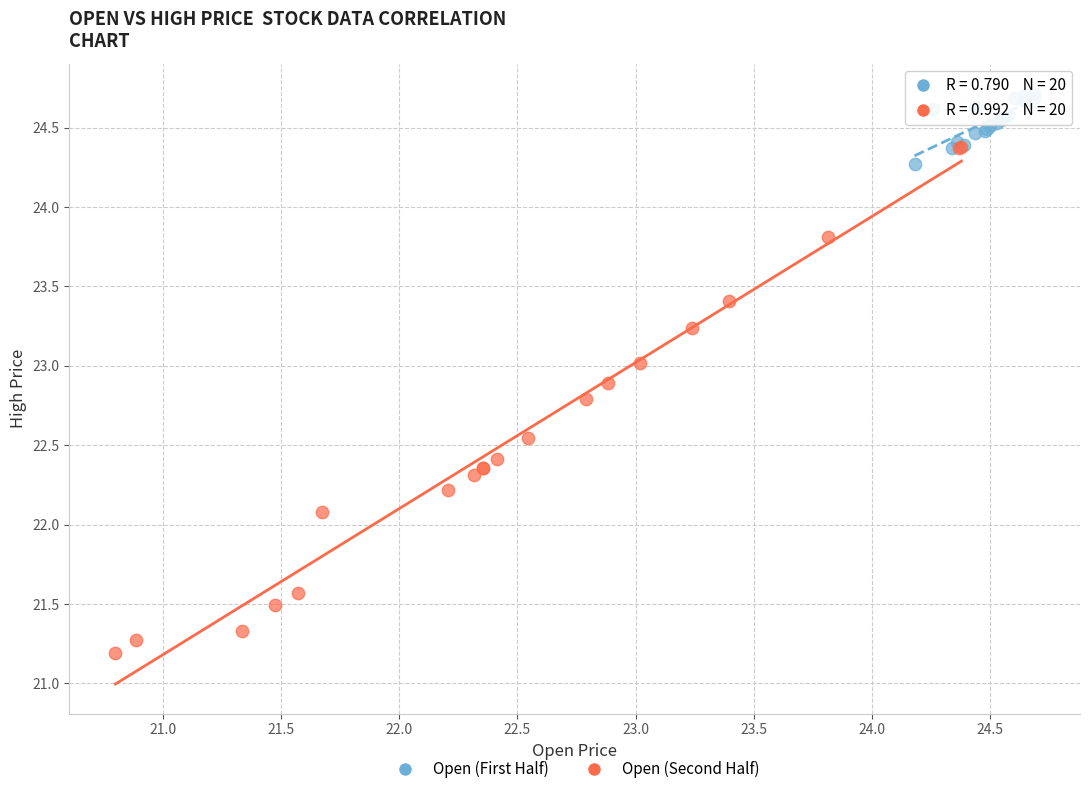

What are all the series names shown in the legend?

Open (First Half), Open (Second Half)